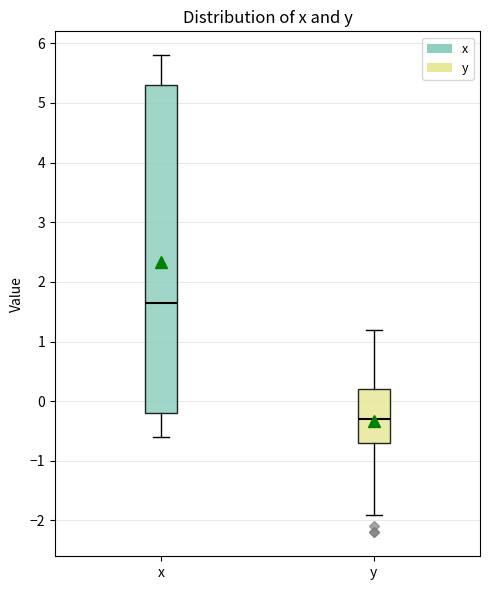

Where is the lower edge of the box for x on the y-axis? The values are not printed on the chart, so give them approximately, as read against the axis.

-0.2